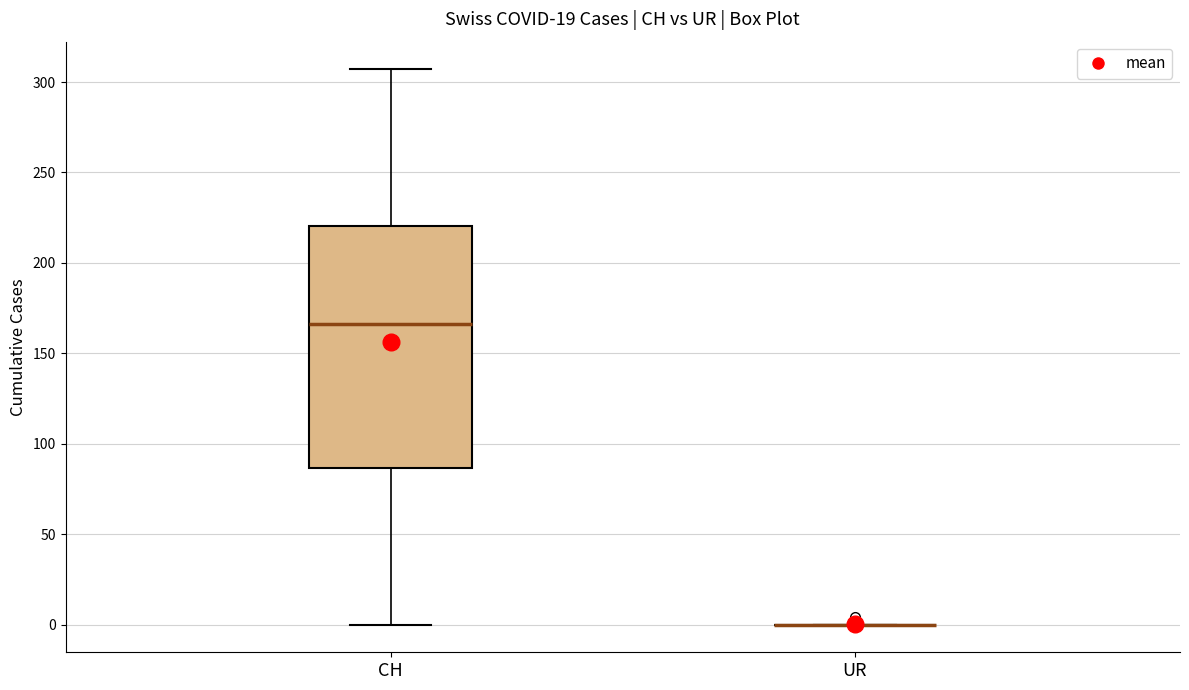

Reading left to right, read every box against the y-axis: the position of its median line, the range the box covers, and the ends of its whiskers. The values are not printed on the chart, so give them approximately, as read against the axis.

CH: median 165, box 85 to 220, whiskers 0 to 305
UR: box collapsed to a line at 0, whiskers 0 to 0